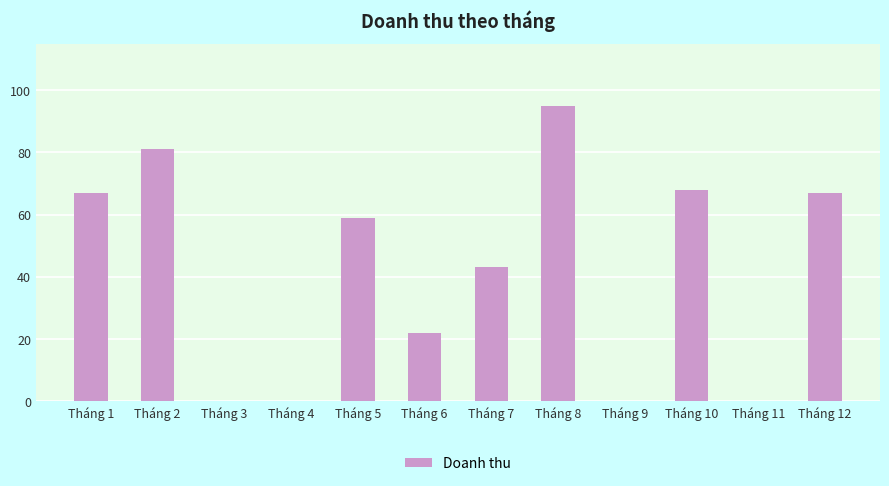

How many data points does each series have?

12